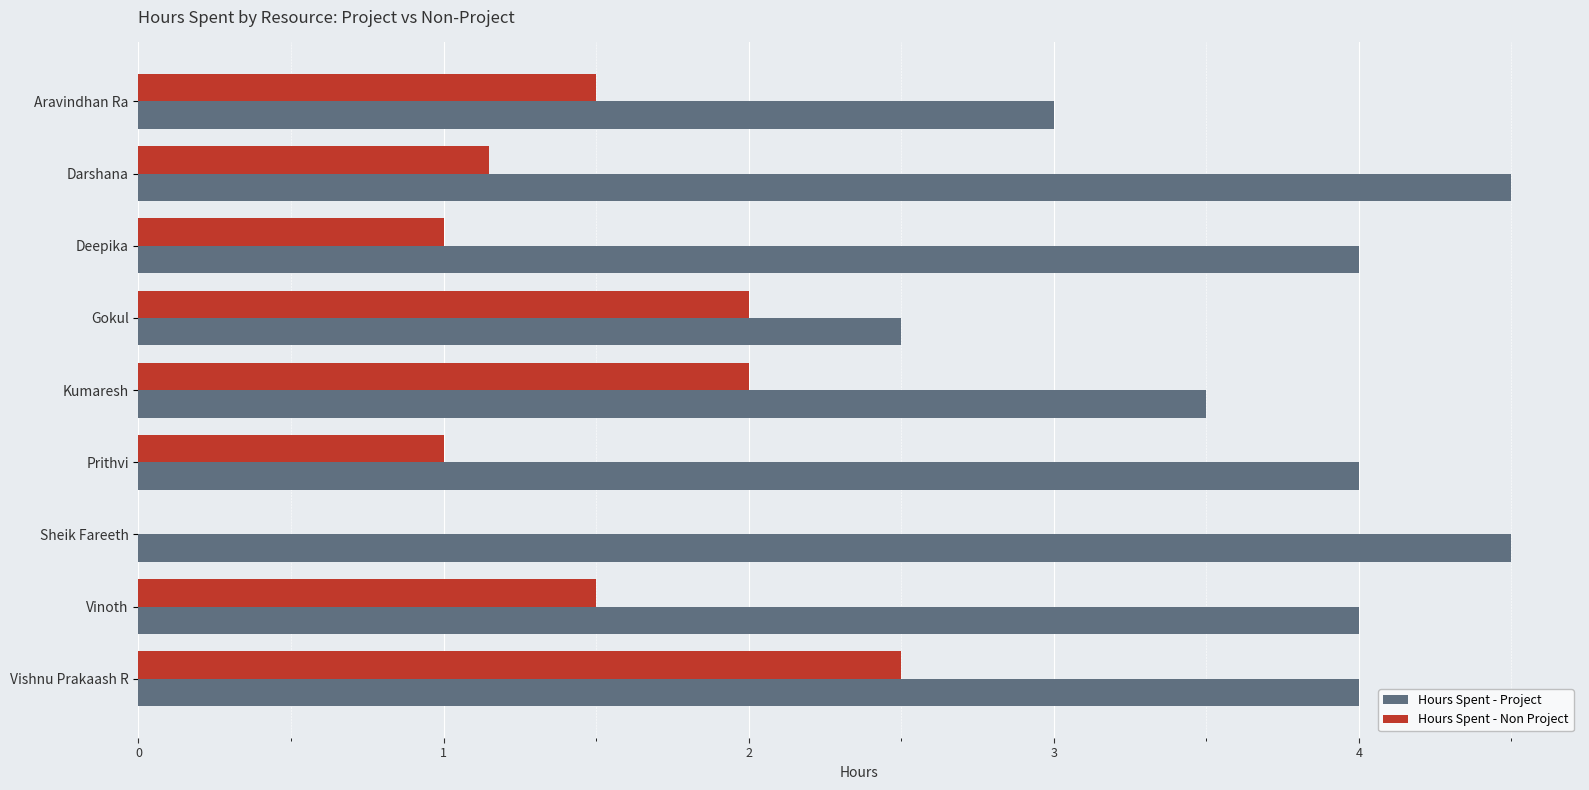

What is the greatest value displayed?

4.5